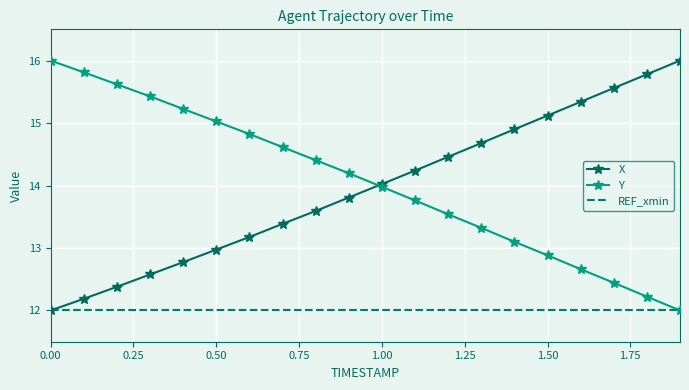

What is the highest value of the Y series?

16.0